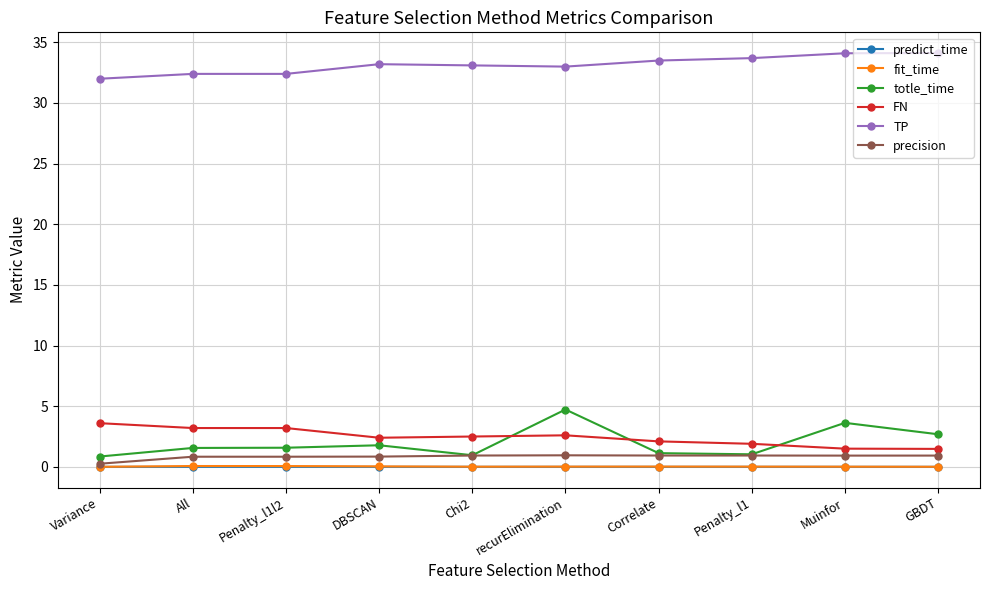

What is the label of the 5th point from the right?

recurElimination